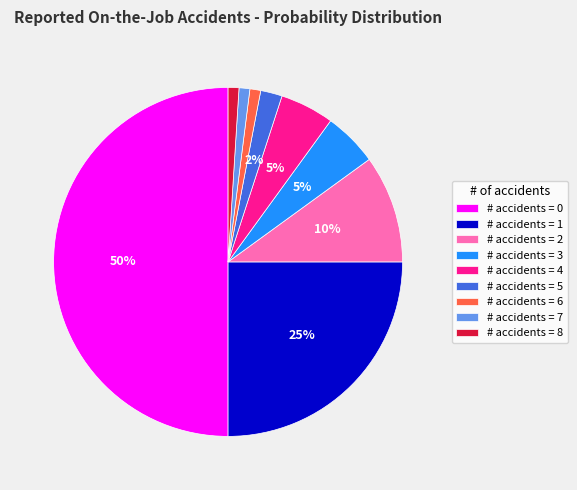

To the nearest percent, what percentage of the pie is # accidents = 3?

5%